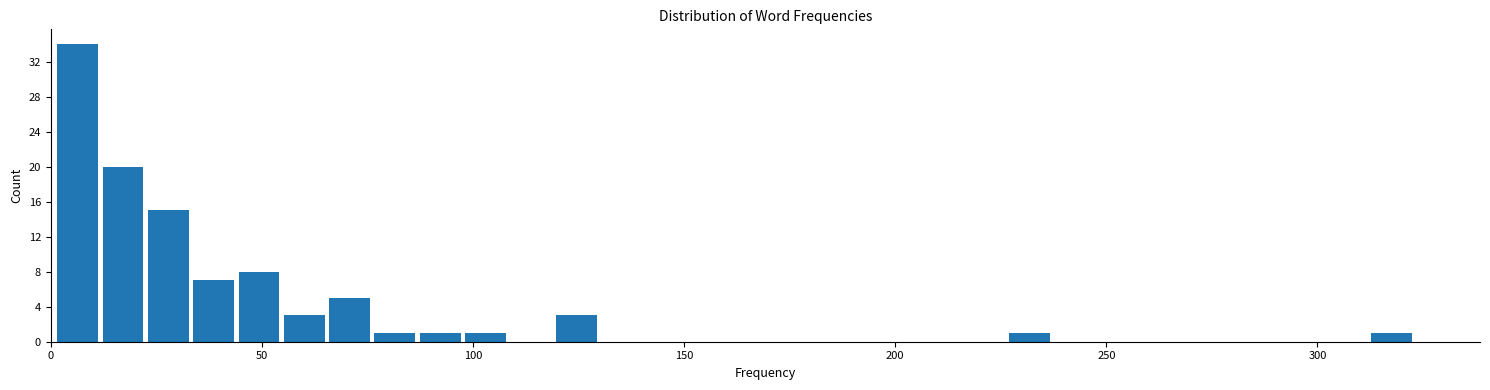

Read against the x-axis, roughly where is the centre of the tallest bar?

5